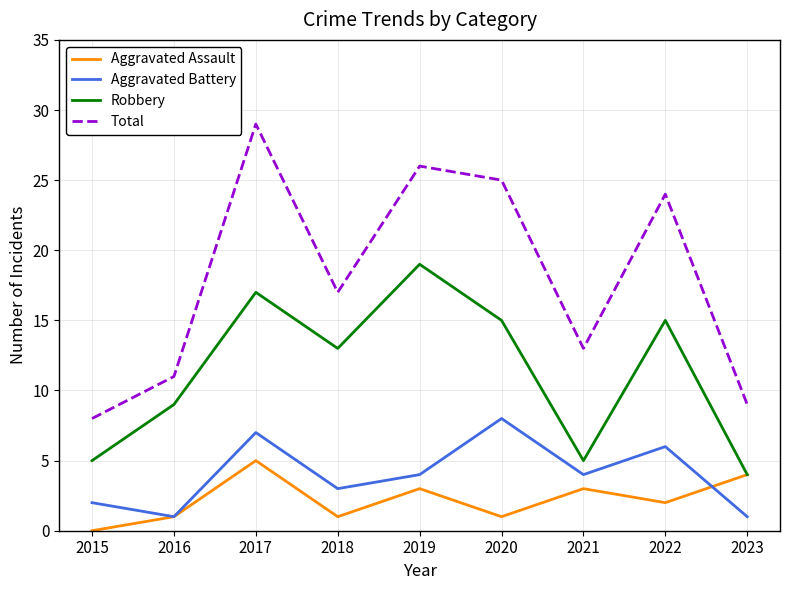

Is this an area chart (filled region under the line)?

No